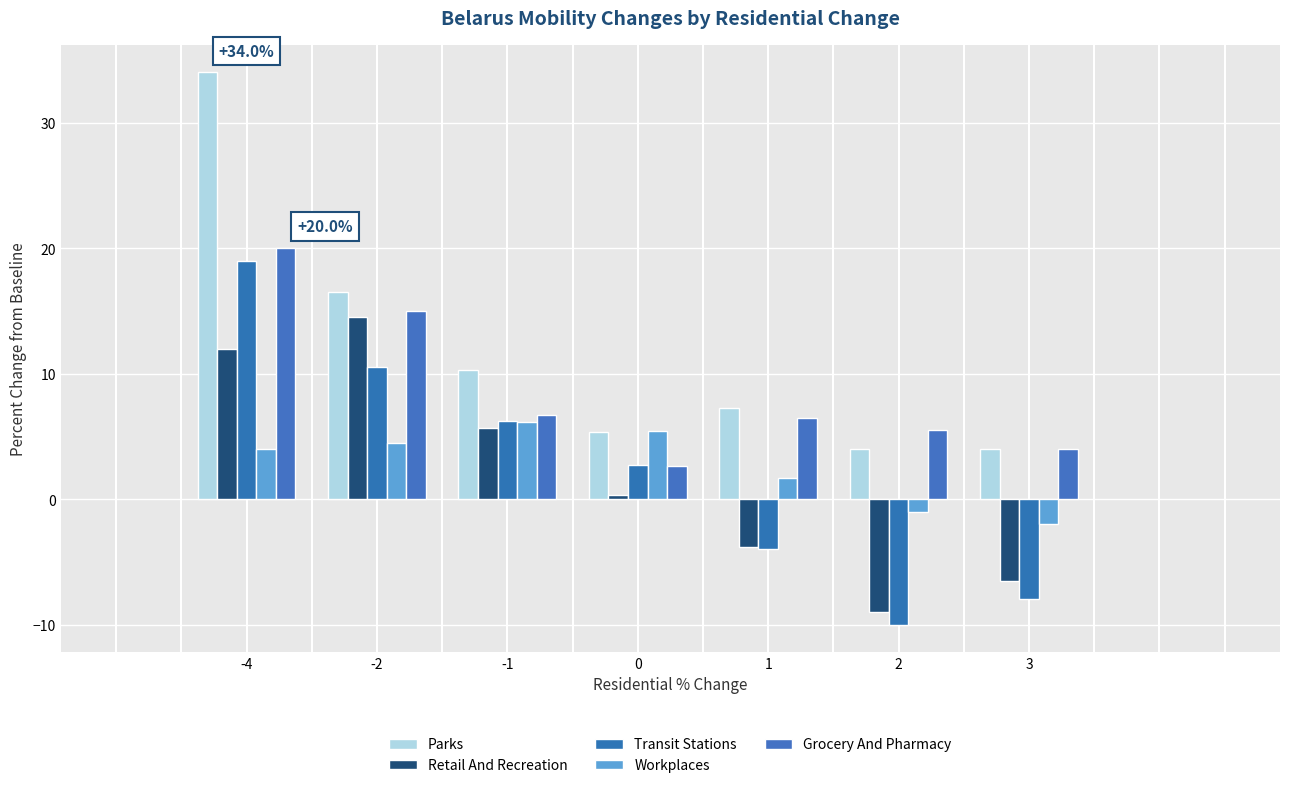

Which category has the highest value across all series?

-4